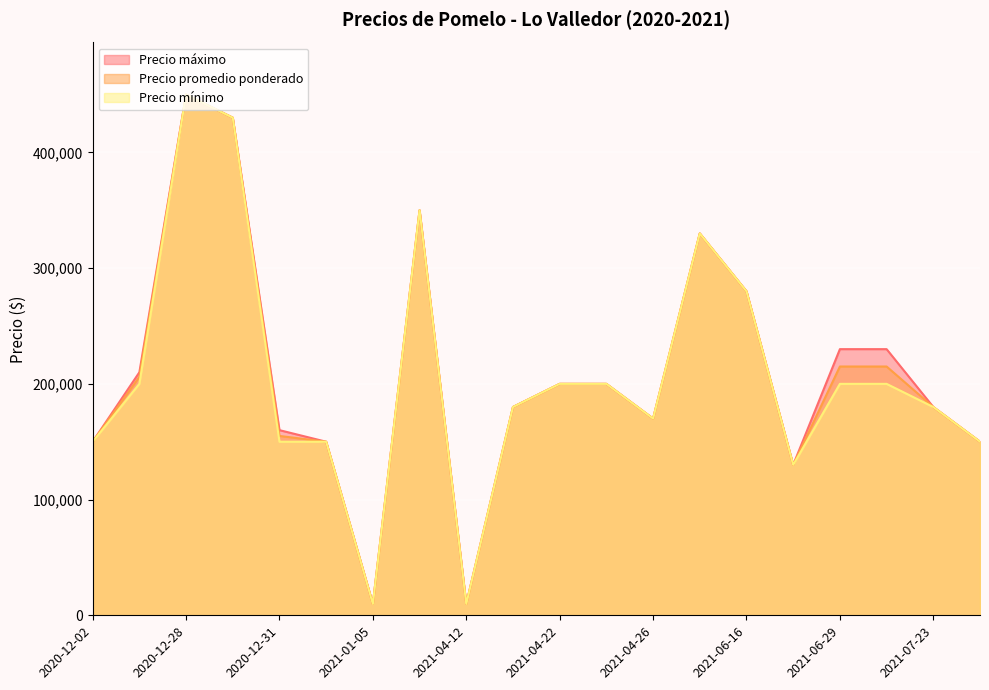

What is the approximate value of Precio promedio ponderado at 2020-12-31, to the nearest 10?

155000